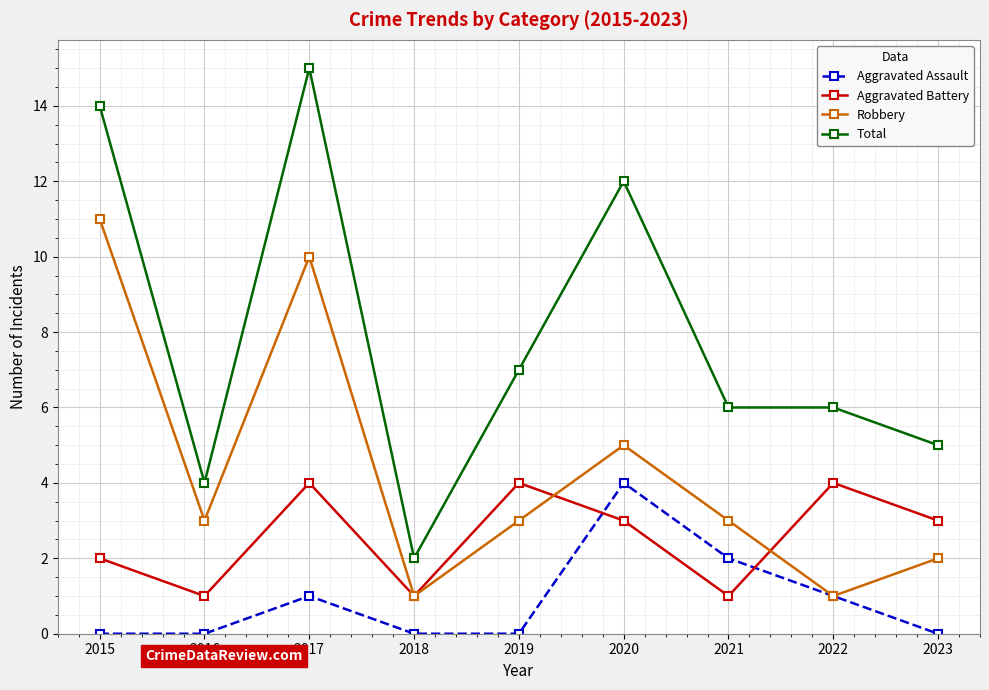

Which category has the highest value in the Total series?

2017